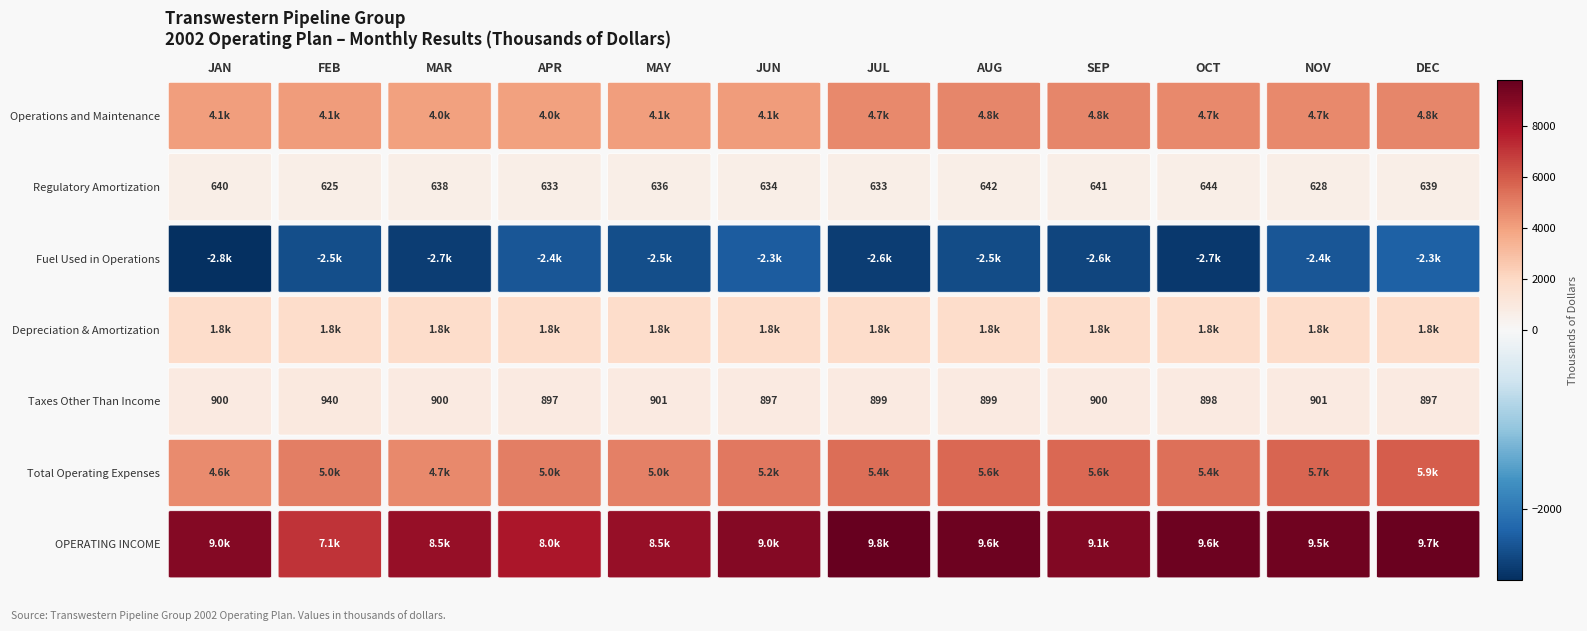

What is the difference between the second highest and second lowest values in the Fuel Used in Operations series?

366